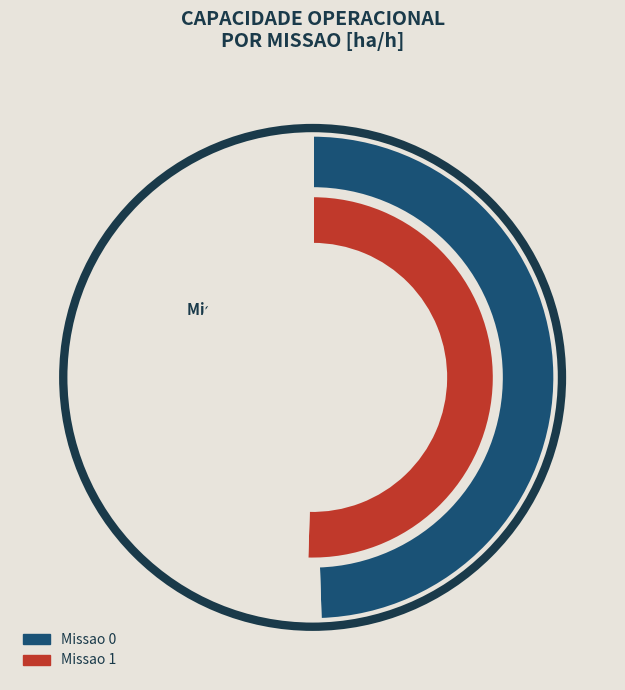

What is the largest slice in the pie chart?

Missao 1